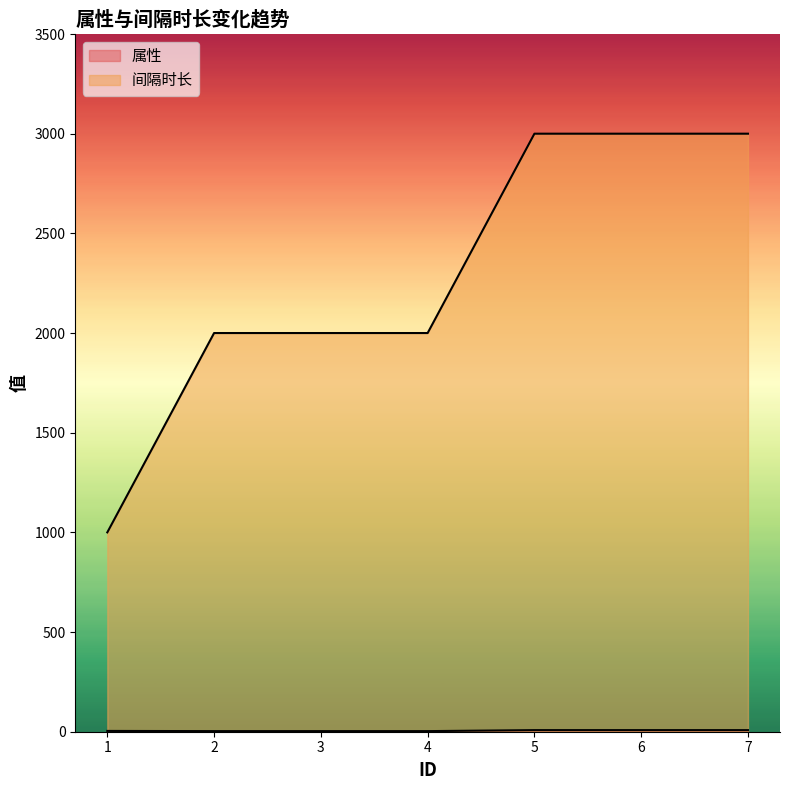

True or false: 间隔时长 has a value of 1696 at 7.

False